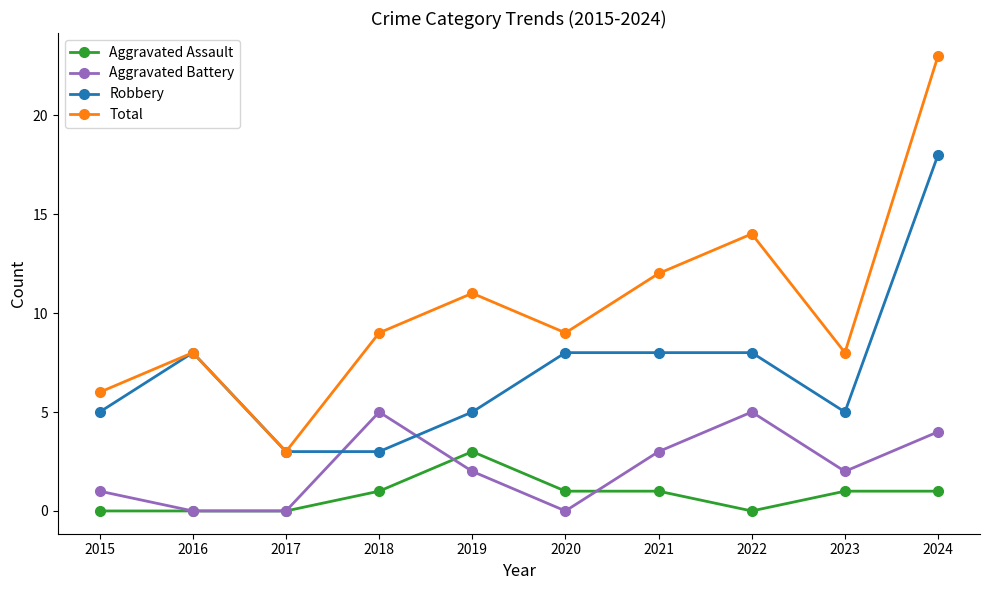

Read the Aggravated Battery value at 2021.

3